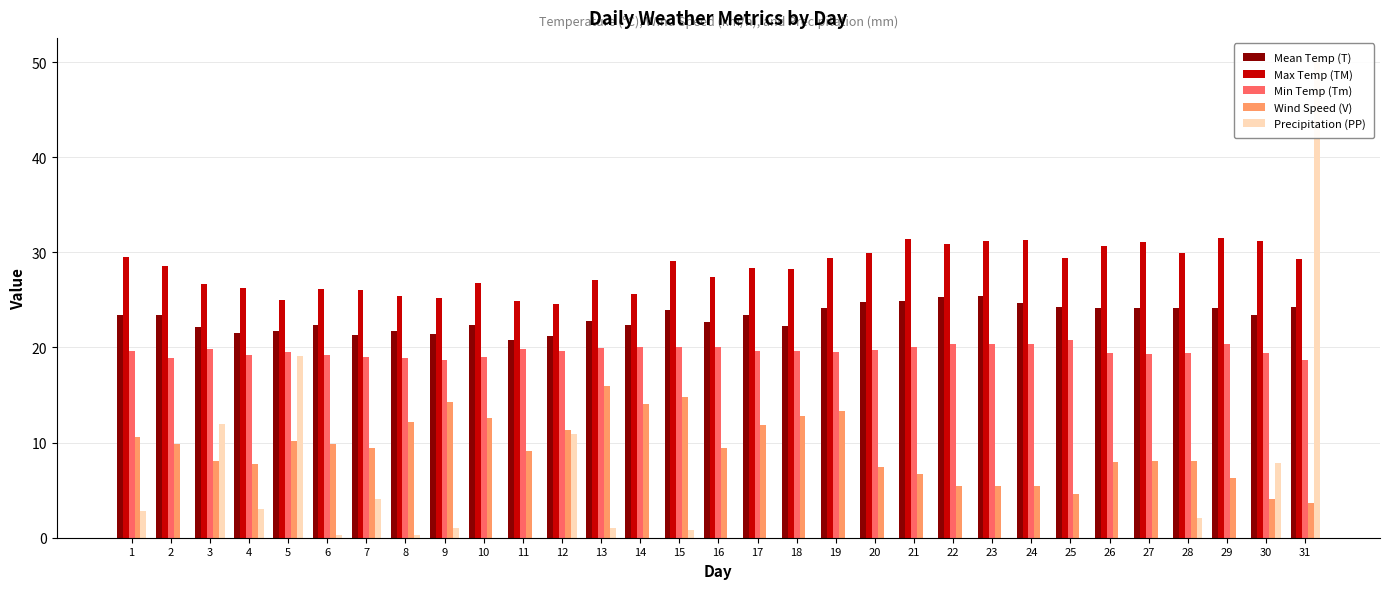

Reading right to left, transcribe all the data shown in this chart.

Mean Temp (T): 24.3	23.4	24.1	24.1	24.2	24.2	24.3	24.7	25.4	25.3	24.9	24.8	24.2	22.3	23.4	22.7	23.9	22.4	22.8	21.2	20.8	22.4	21.4	21.7	21.3	22.4	21.7	21.5	22.1	23.4	23.4
Max Temp (TM): 29.3	31.2	31.5	29.9	31.1	30.7	29.4	31.3	31.2	30.9	31.4	29.9	29.4	28.3	28.4	27.4	29.1	25.6	27.1	24.6	24.9	26.8	25.2	25.4	26.0	26.1	25.0	26.3	26.7	28.6	29.5
Min Temp (Tm): 18.7	19.4	20.4	19.4	19.3	19.4	20.8	20.4	20.4	20.4	20.0	19.7	19.5	19.6	19.6	20.0	20.1	20.0	19.9	19.6	19.8	19.0	18.7	18.9	19.0	19.2	19.5	19.2	19.8	18.9	19.6
Wind Speed (V): 3.7	4.1	6.3	8.1	8.1	8.0	4.6	5.4	5.4	5.4	6.7	7.4	13.3	12.8	11.9	9.4	14.8	14.1	15.9	11.3	9.1	12.6	14.3	12.2	9.4	9.8	10.2	7.8	8.1	9.8	10.6
Precipitation (PP): 50.0	7.9	0.0	2.0	0.0	0.0	0.0	0.0	0.0	0.0	0.0	0.0	0.0	0.0	0.0	0.0	0.8	0.0	1.0	10.9	0.0	0.0	1.0	0.2	4.1	0.2	19.1	3.0	11.9	0.0	2.8